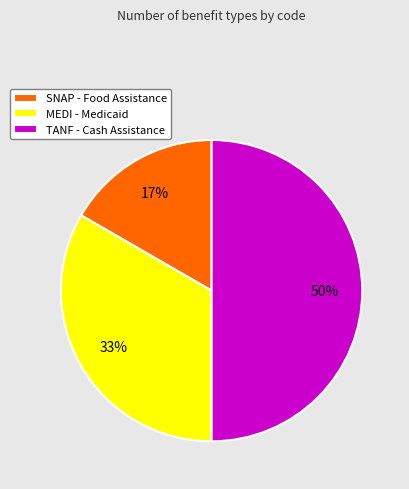

To the nearest percent, what percentage of the pie is SNAP?

17%